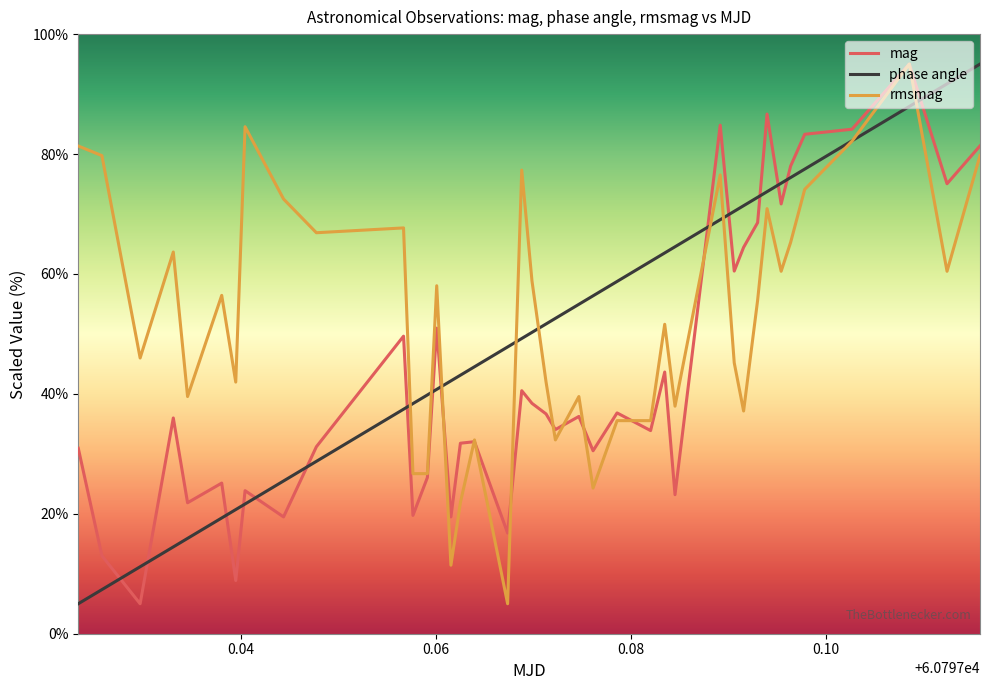

What are all the series names shown in the legend?

mag, phase angle, rmsmag